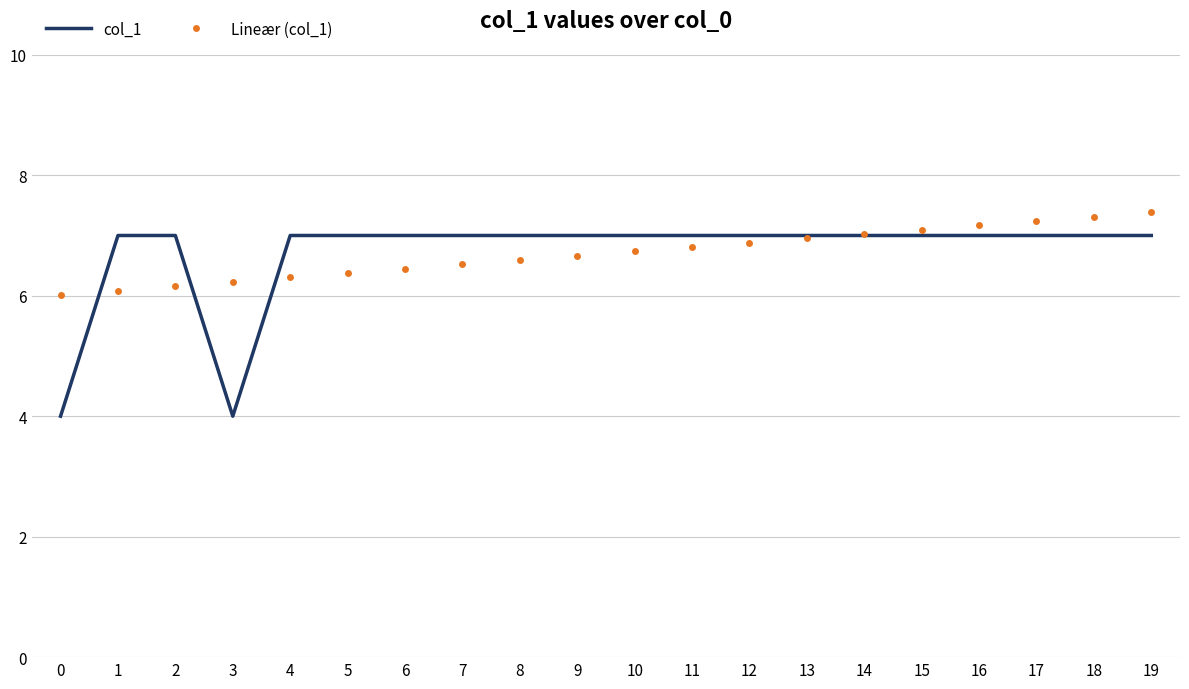

Which series changed the most between 0 and 11?

col_1